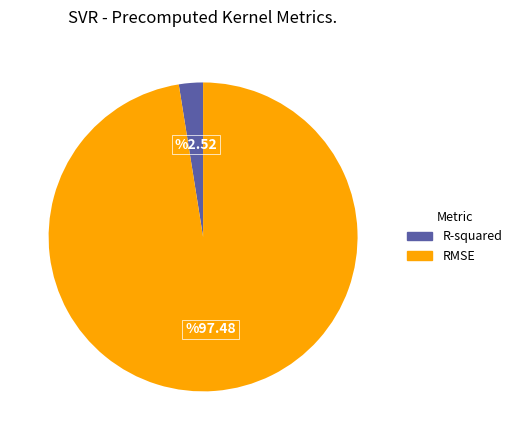

Combined, do RMSE and R-squared account for over 50%?

Yes